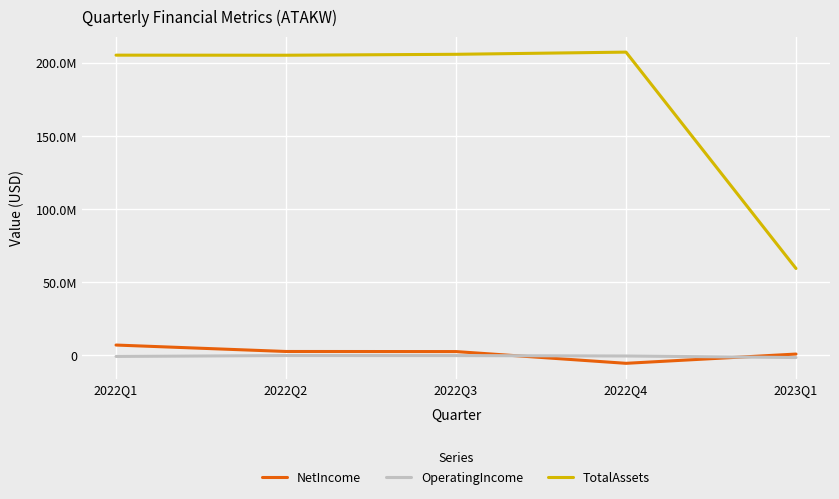

Which series has the widest spread of values?

TotalAssets